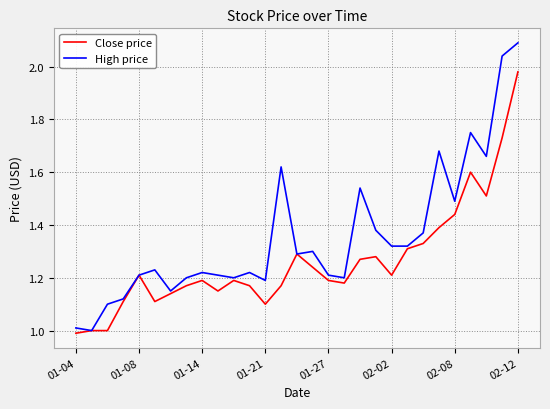

Which series has the widest spread of values?

High price